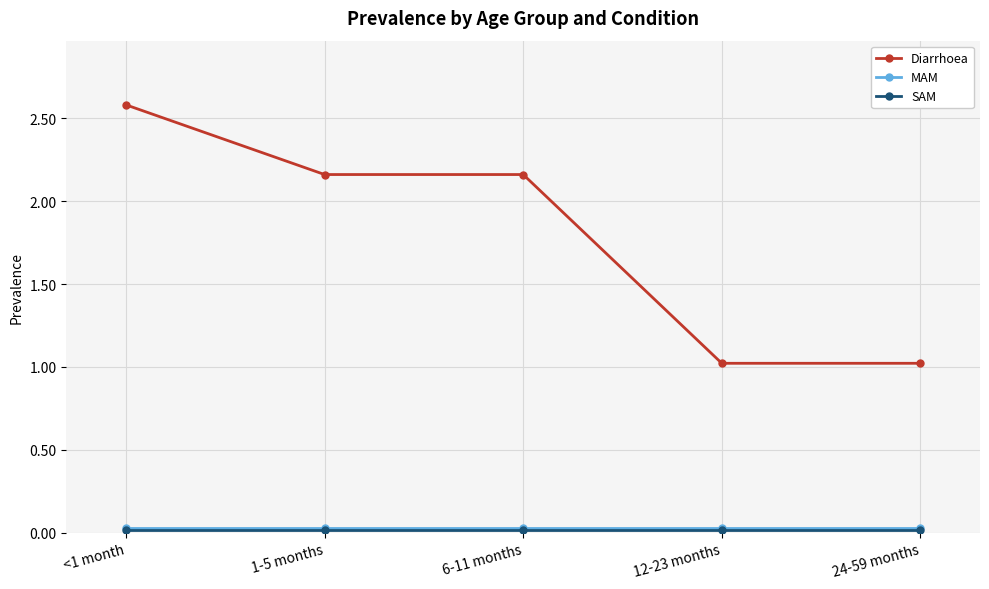

Count the number of categories in the chart.

5